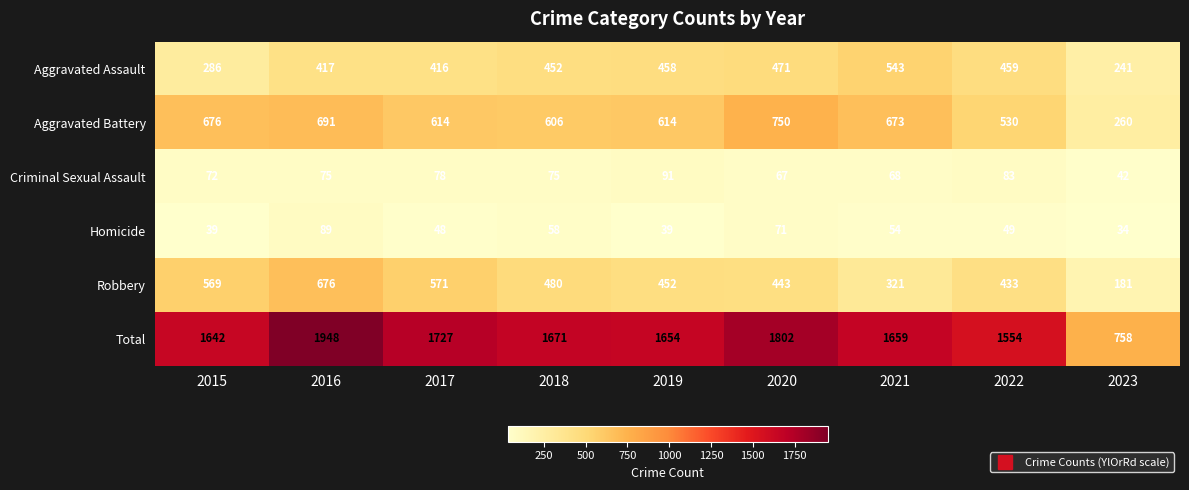

What is the spread (max minus min) of values at 2021?

1605